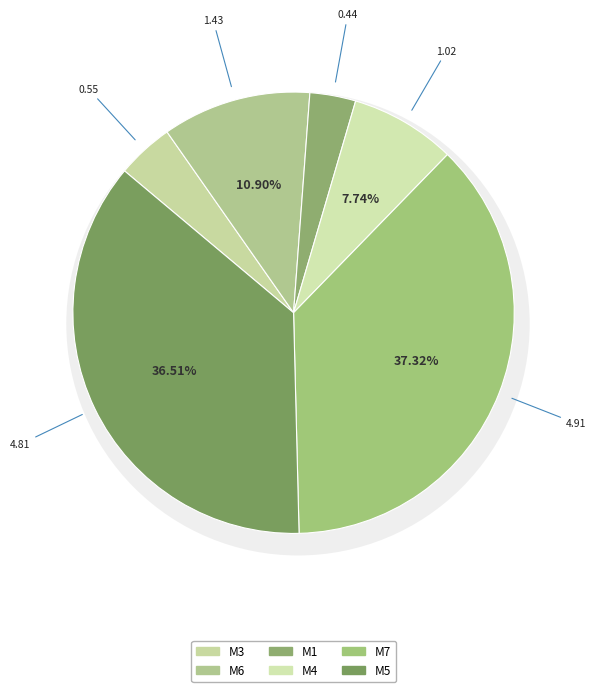

Which category has the smallest portion of the pie?

M1